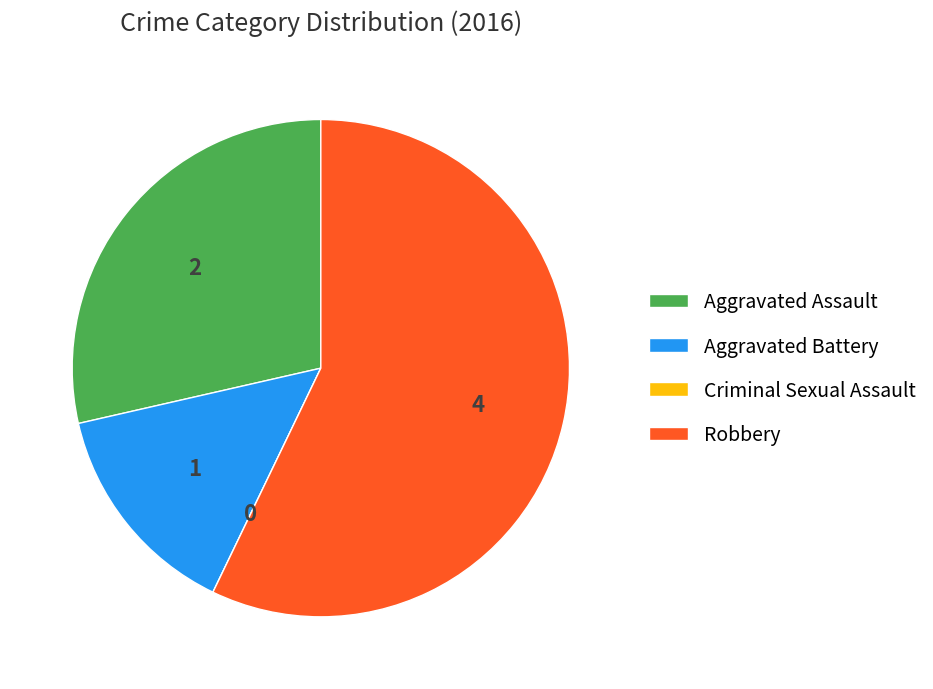

True or false: Aggravated Assault accounts for 35% of the total.

False